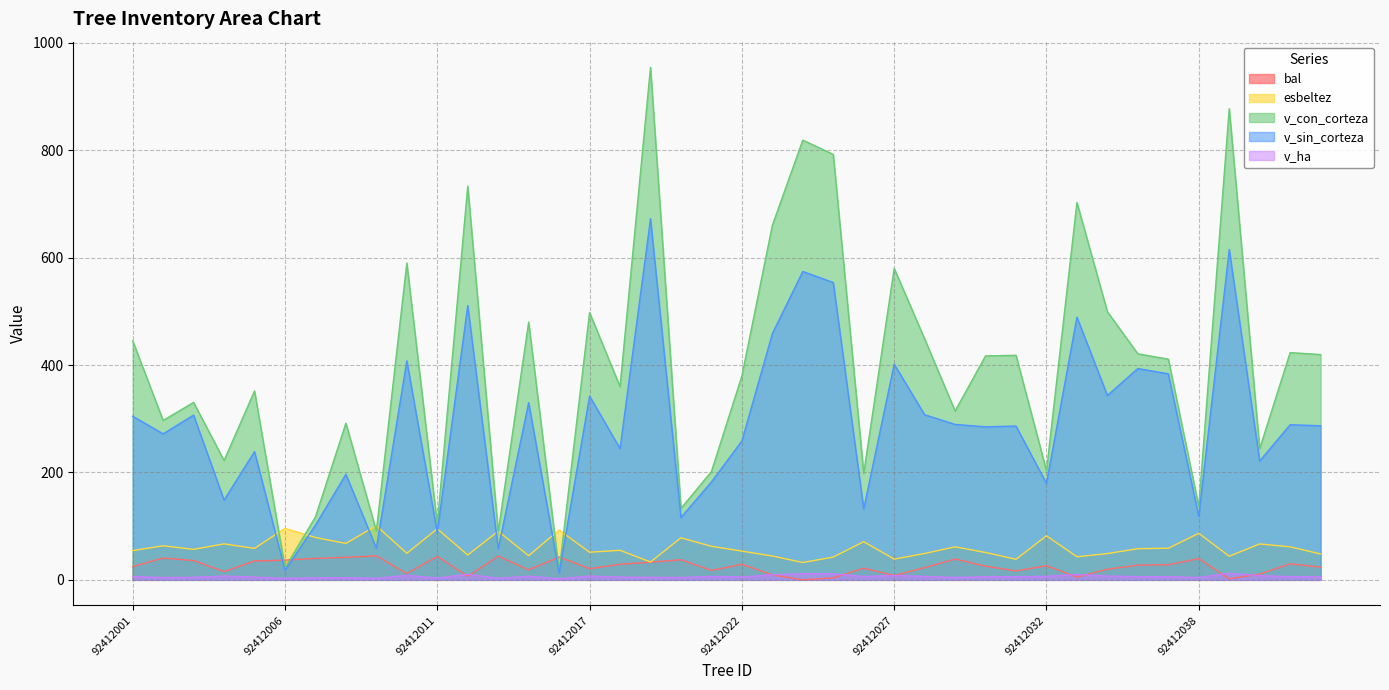

Rank the series at 92412024 from lowest to highest value.

bal, v_ha, esbeltez, v_sin_corteza, v_con_corteza